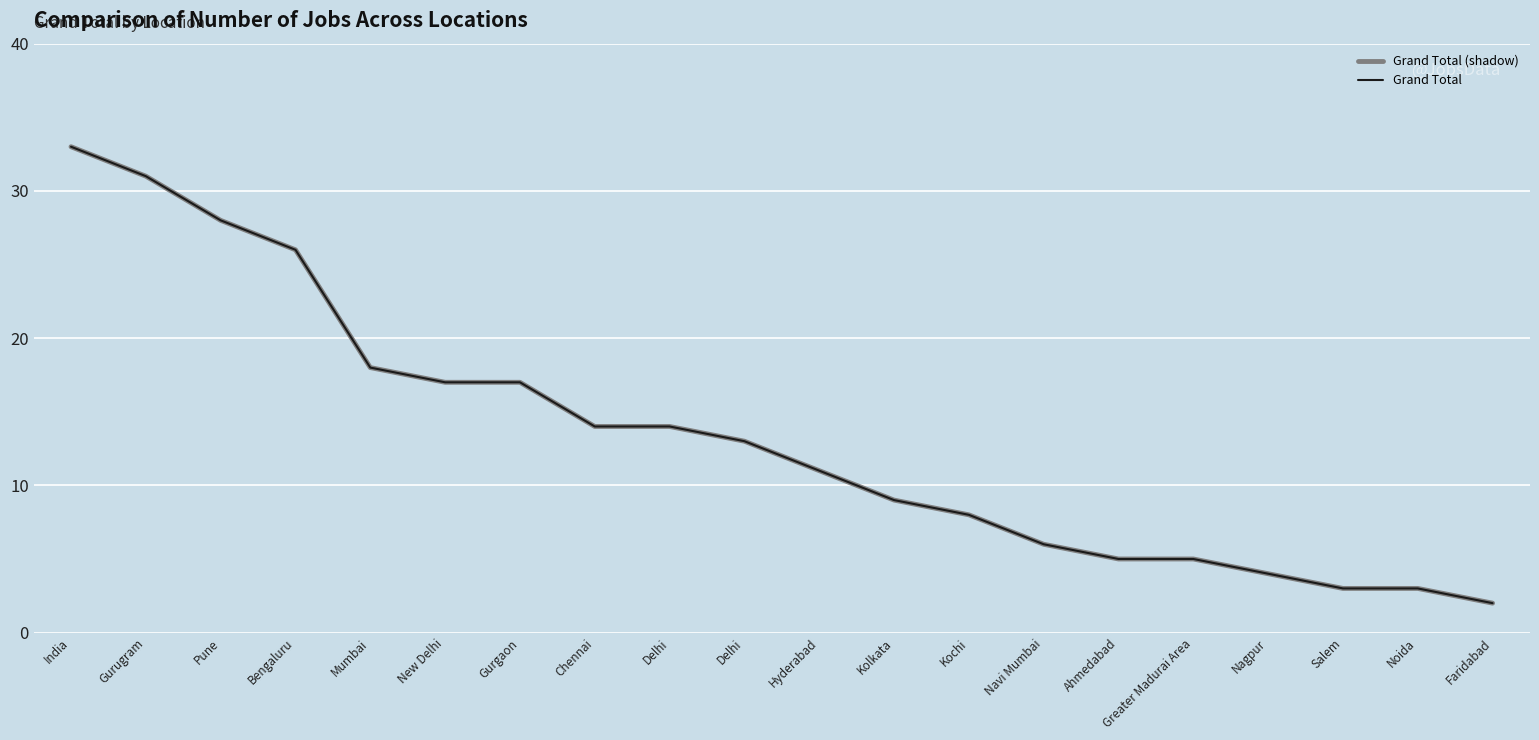

Does the chart display data point markers on the line(s)?

No